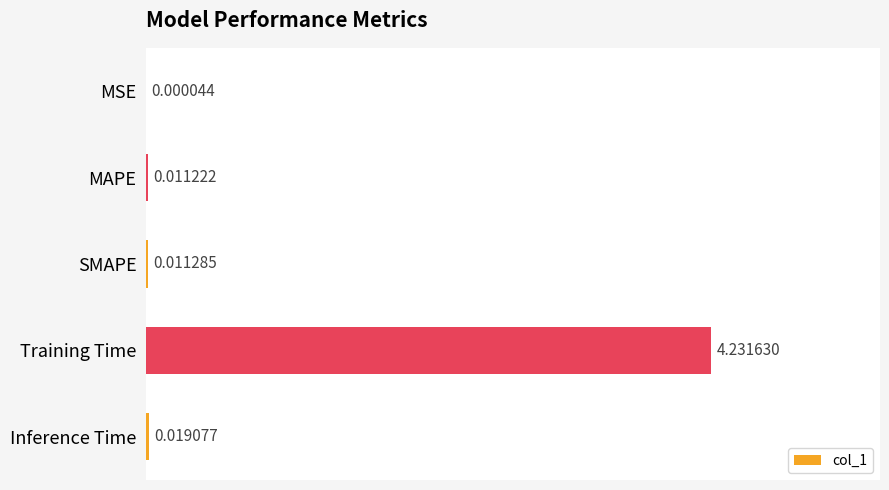

How many series are shown in this chart?

1